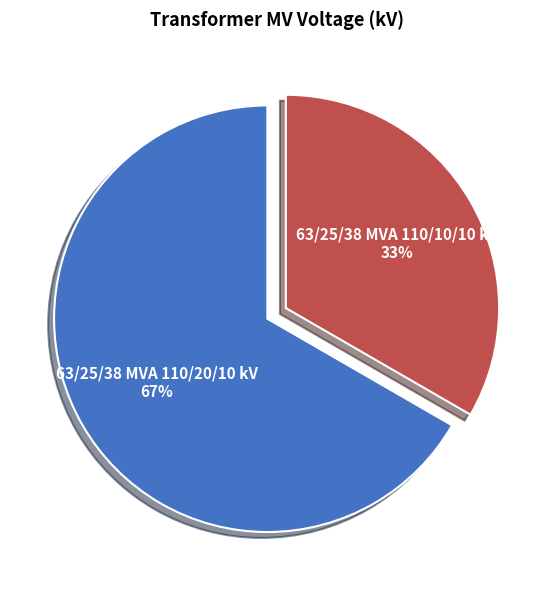

Is the sum of 63/25/38 MVA 110/10/10 kV and 63/25/38 MVA 110/20/10 kV greater than half?

Yes